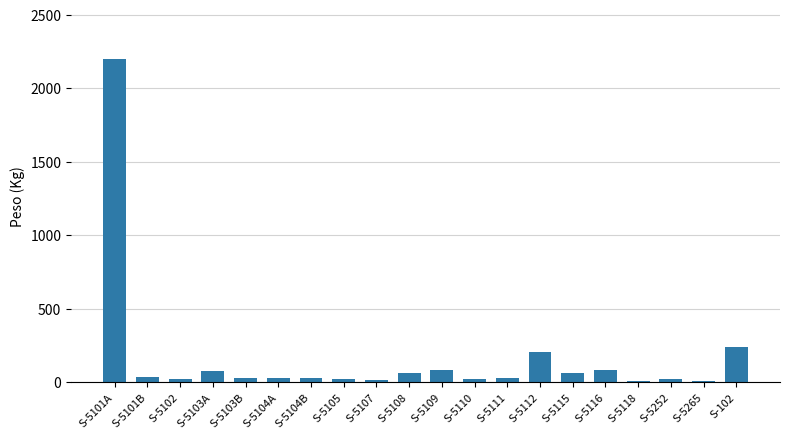

Does the chart contain stacked bars?

No